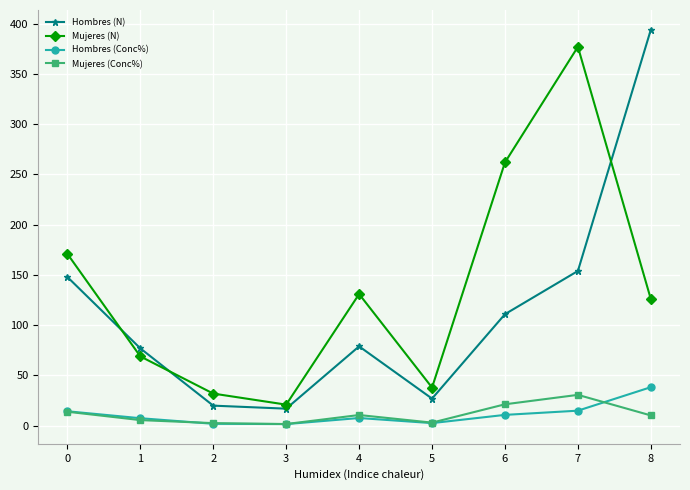

How many values in the Hombres (Conc%) series are below 7?

3